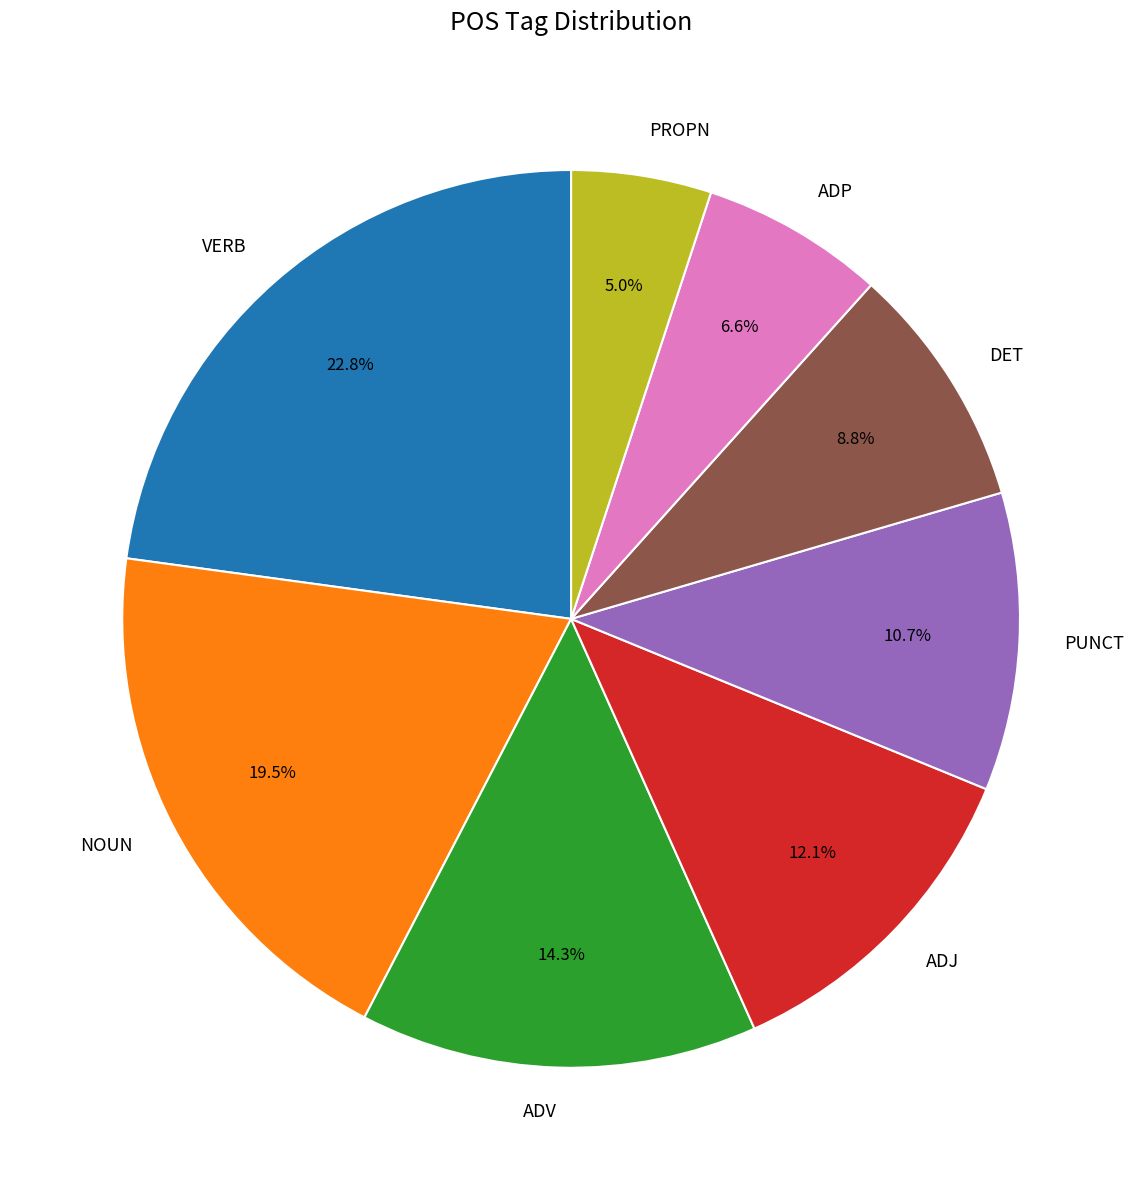

Is there any slice that represents more than half of the pie?

No